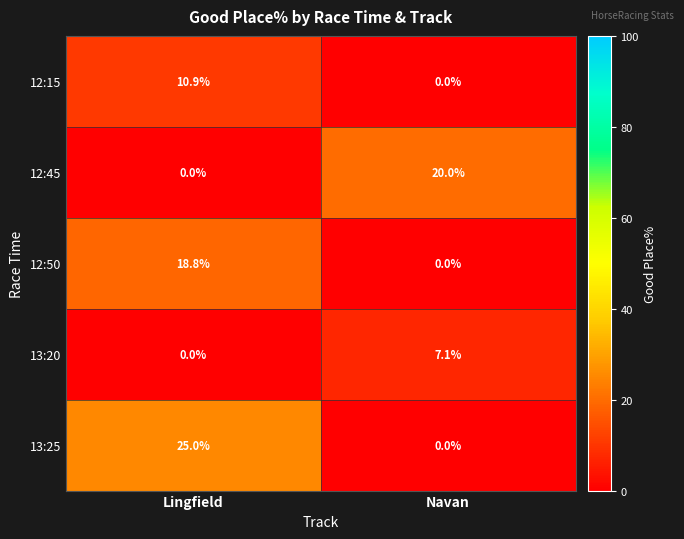

Where is 13:20 nearest to the value 3?

Lingfield